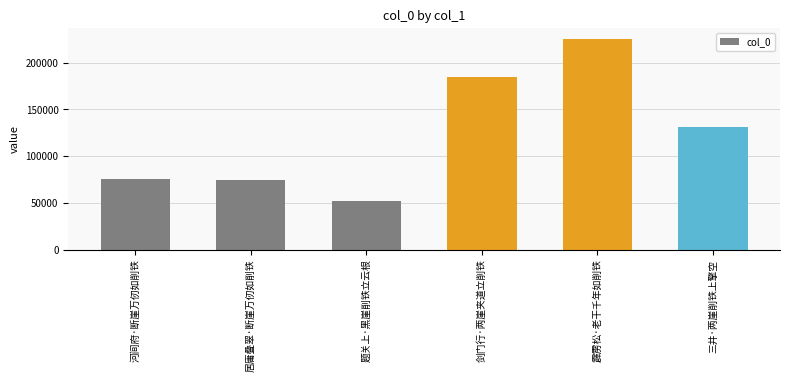

Read the value at 河间府·断崖万仞如削铁, to the nearest 10.

75630